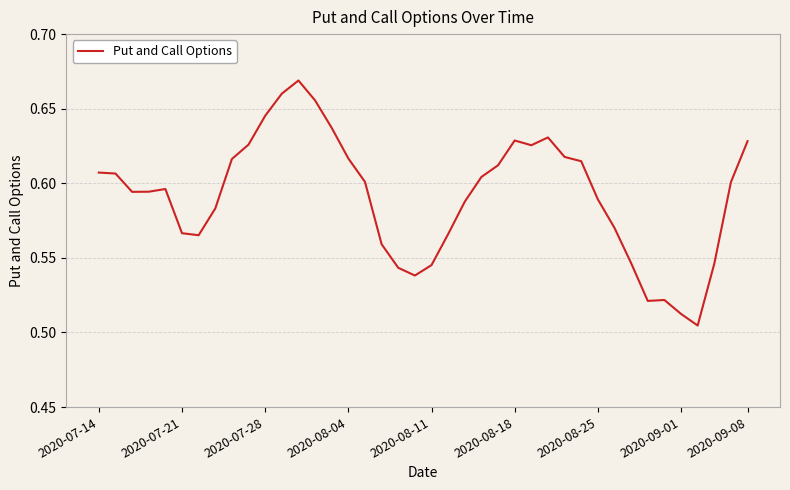

How many interior local peaks (higher than both neighbors) does the data have?

5